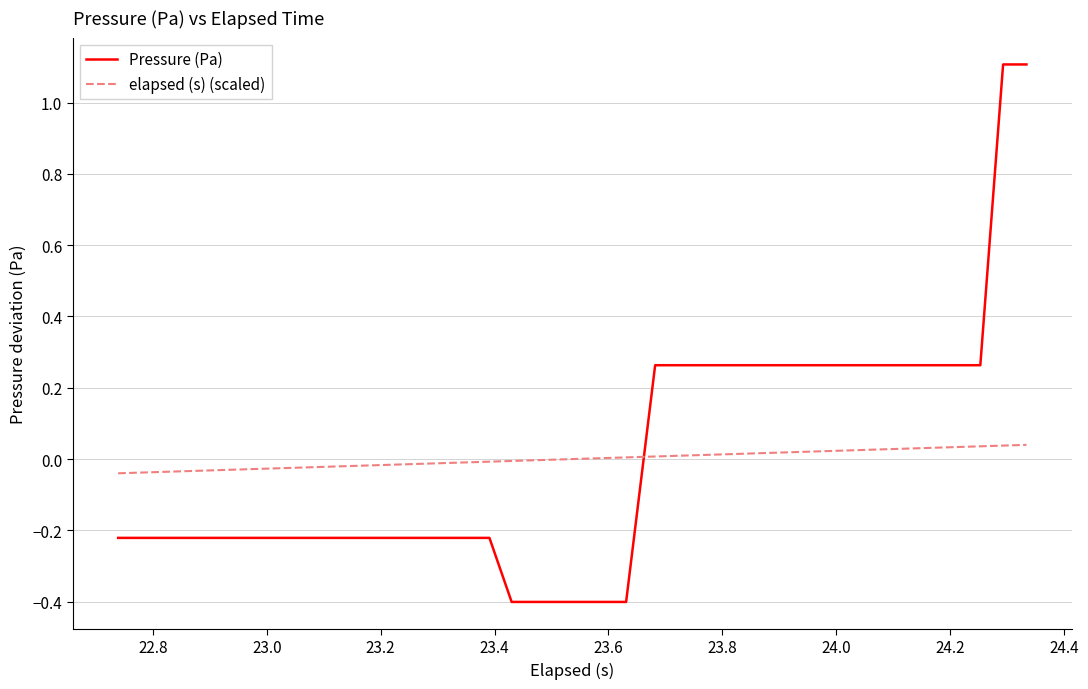

List the series in order of their peak value, highest first.

Pressure (Pa), elapsed (s) (scaled)